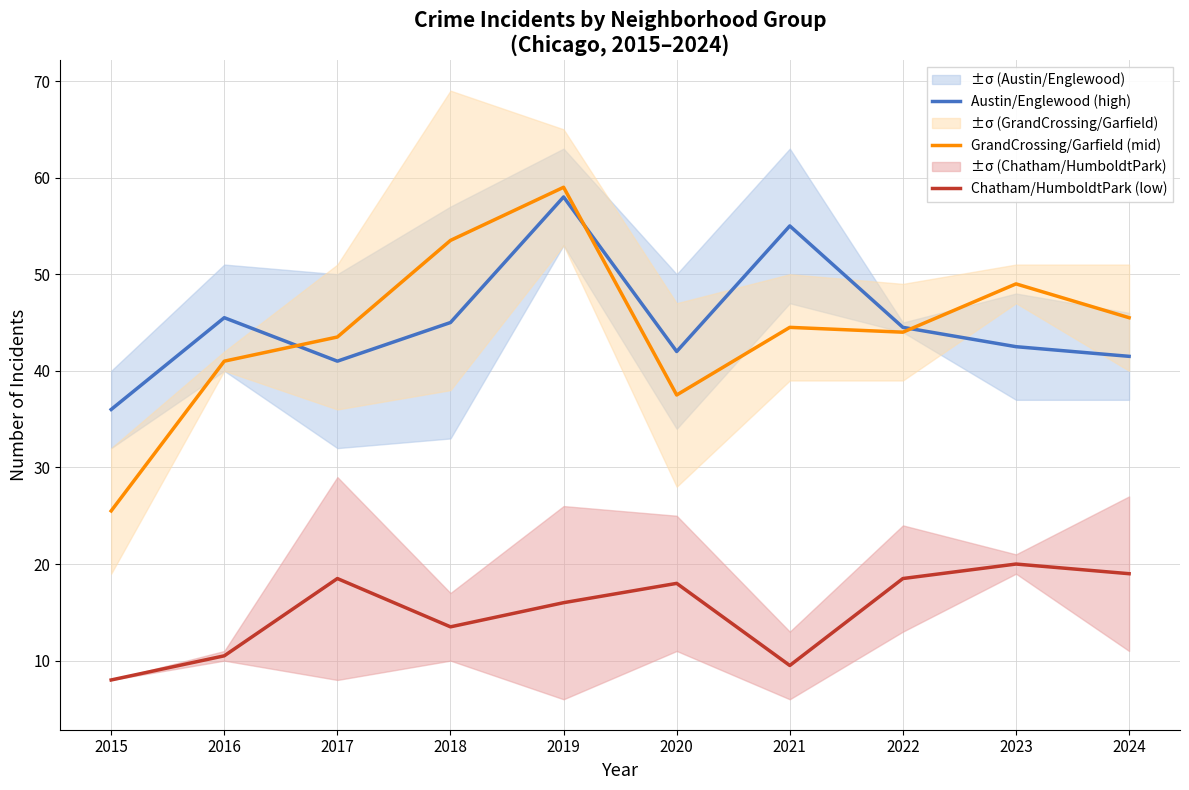

What is the spread (max minus min) of values at 2019?

43.0